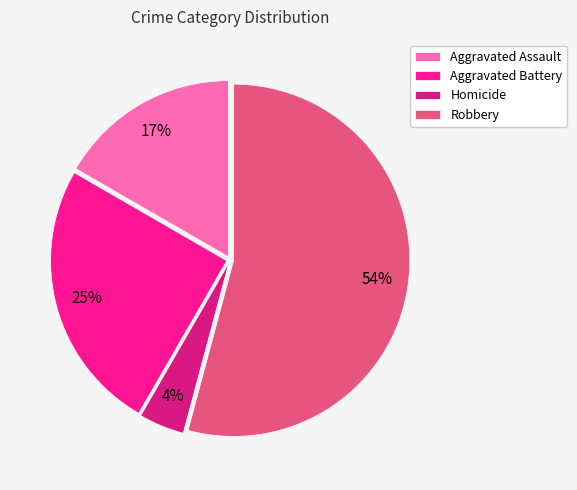

Rank the categories by value from lowest to highest.

Homicide, Aggravated Assault, Aggravated Battery, Robbery